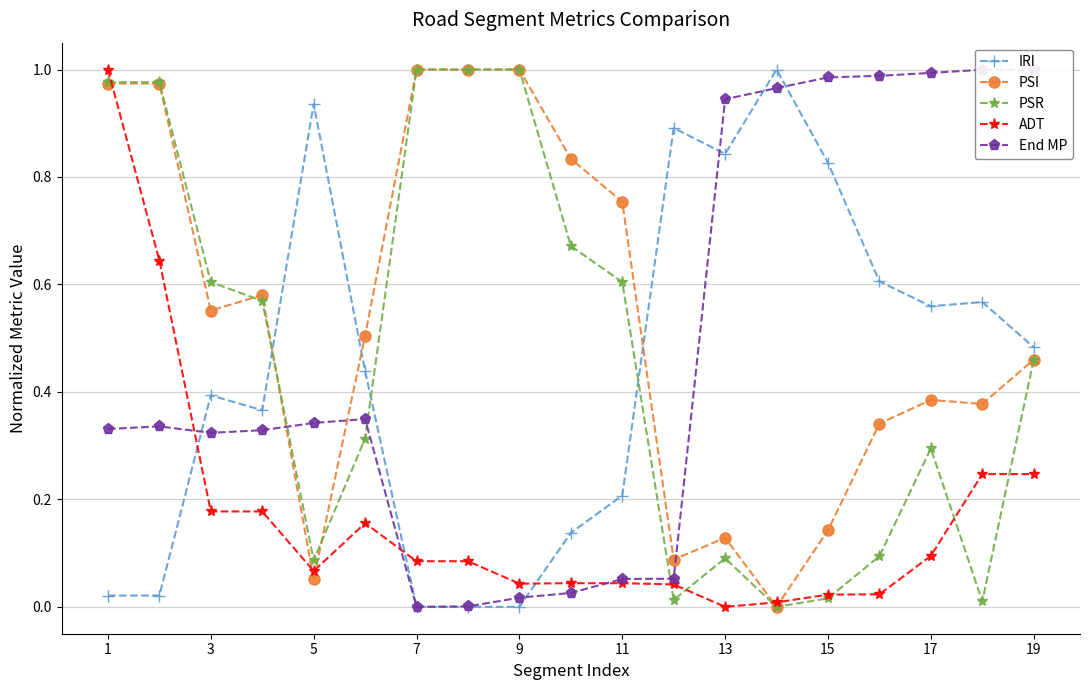

How many intersections are there between ADT and IRI?

3